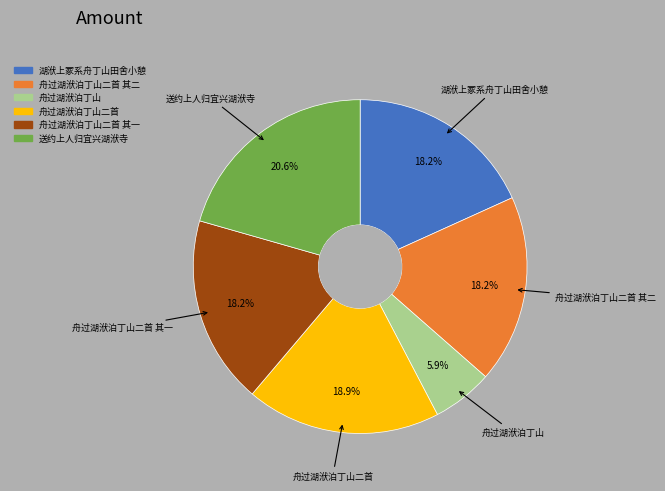

To the nearest percent, what is the difference between the largest and smallest slice percentages?

15%